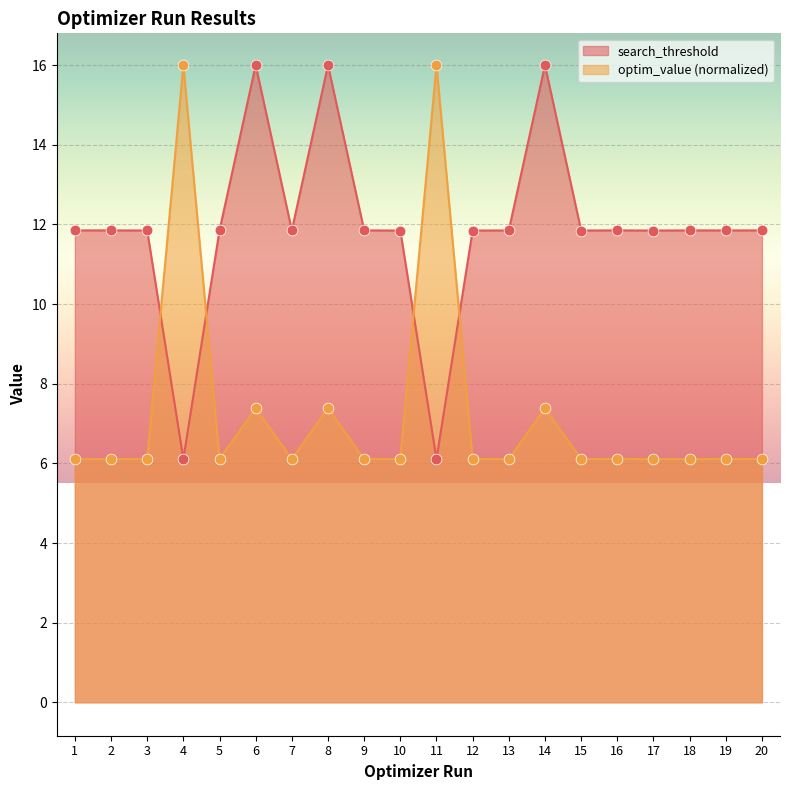

Which series contains the lowest Y value?

search_threshold